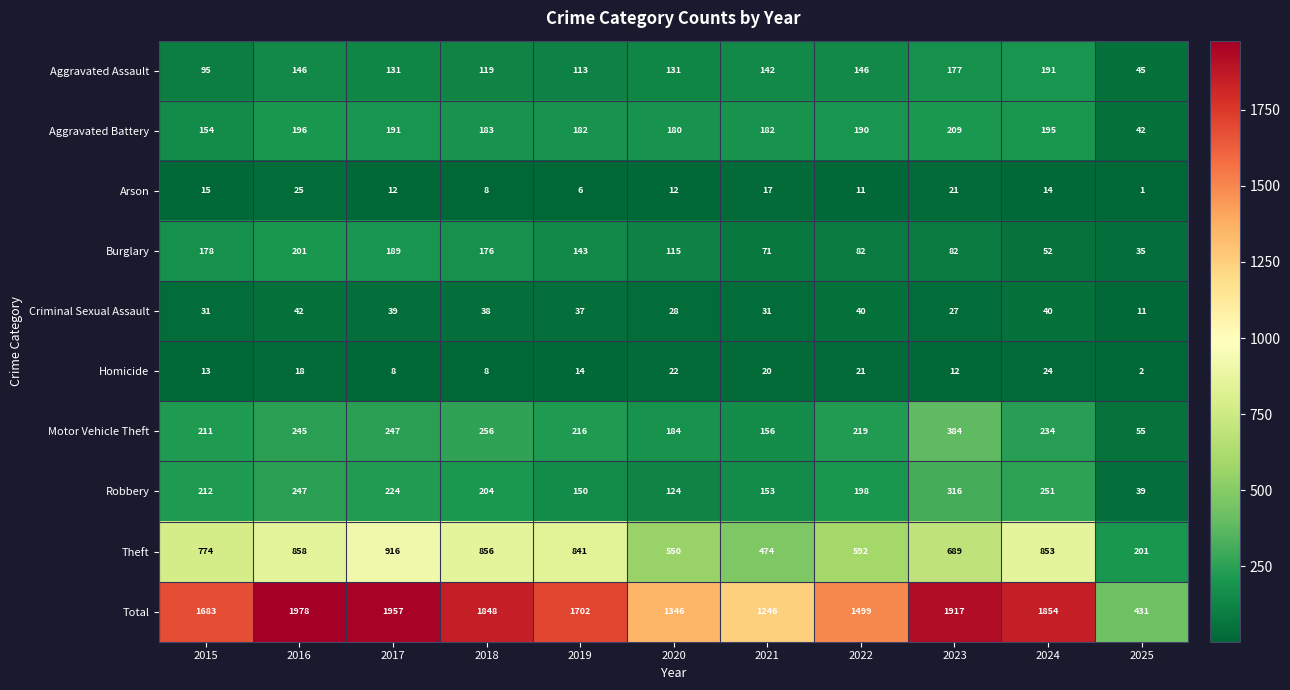

Which series changed the most between 2015 and 2019?

Theft